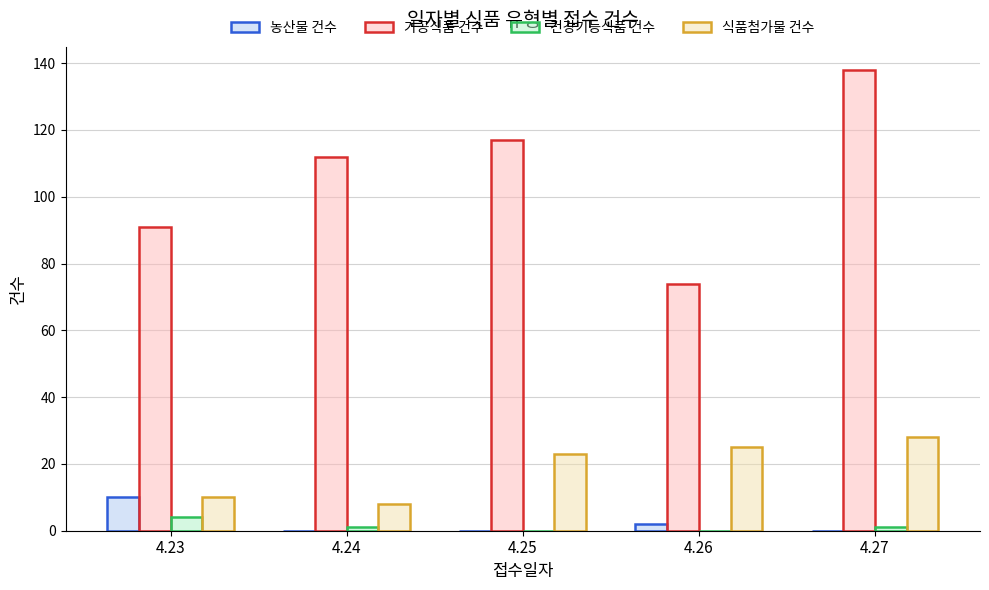

What is the approximate value of 식품첨가물 건수 at 4.24?

8